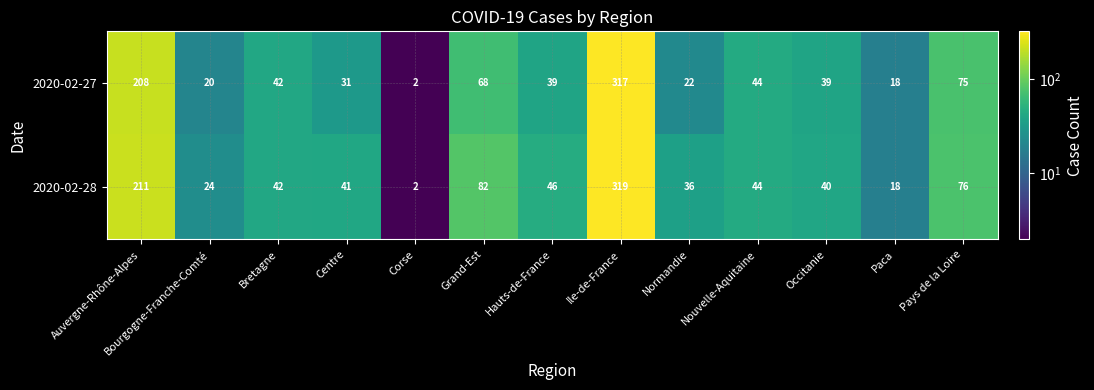

Count the number of categories in the chart.

13